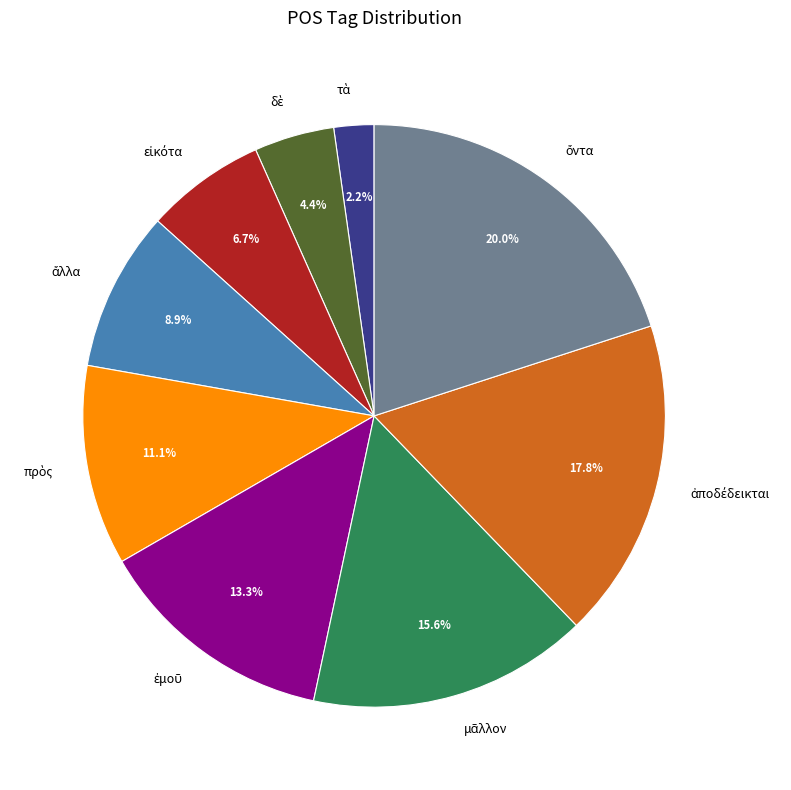

Is there any slice that represents more than half of the pie?

No